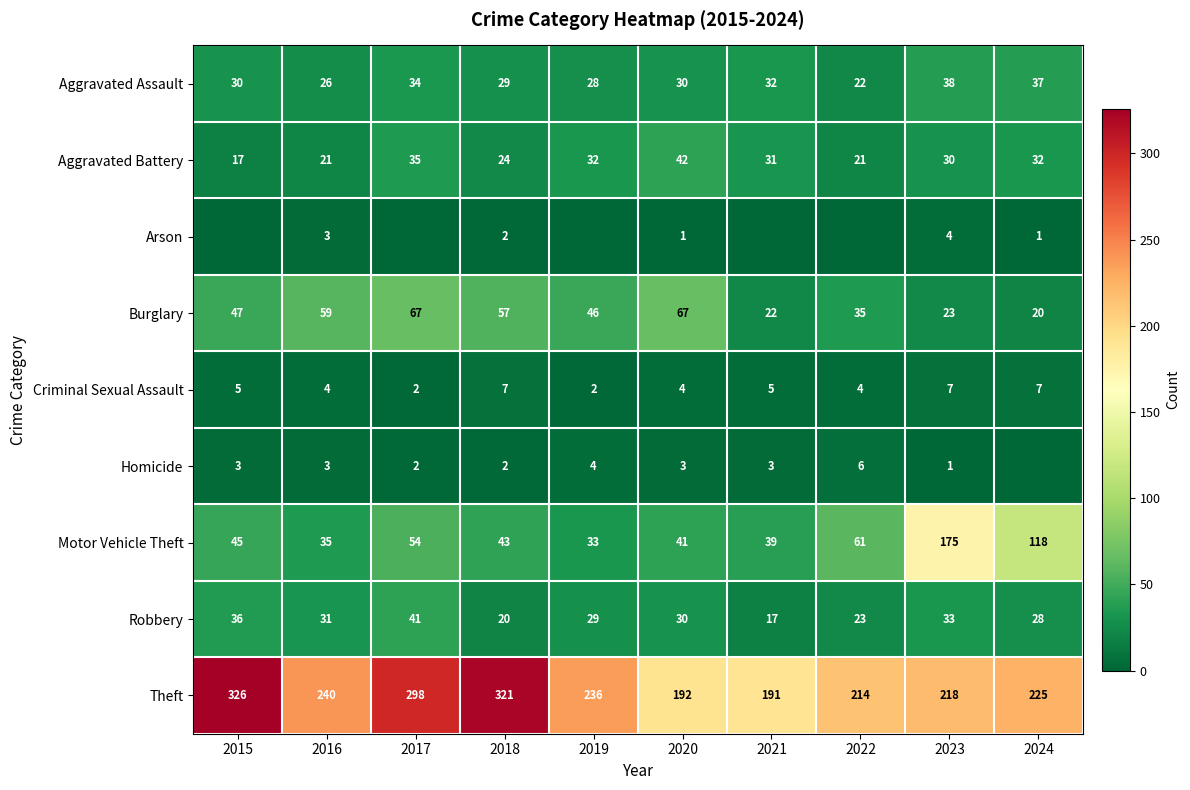

The Robbery series shows 36 at 2015. True or false?

True